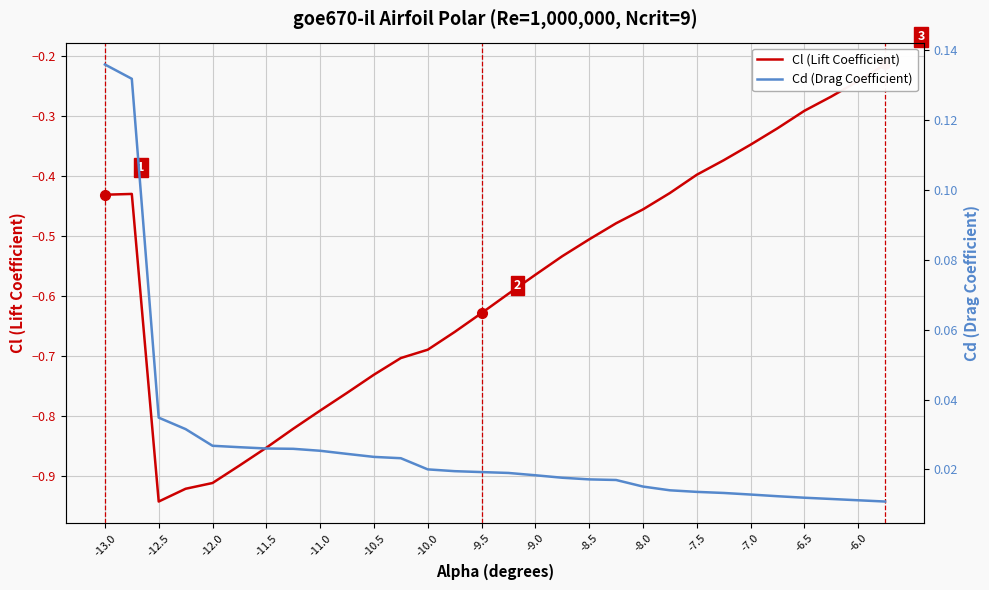

True or false: Cd (Drag Coefficient) and Cl (Lift Coefficient) cross at least once.

False